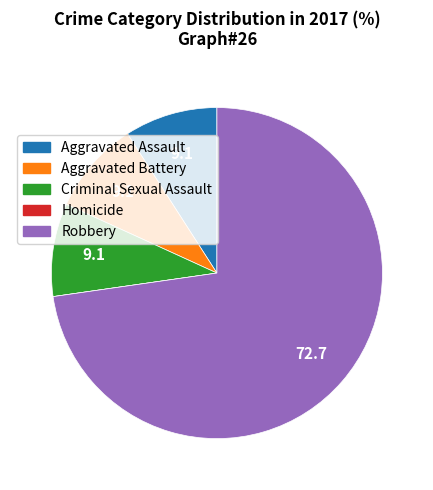

Does Criminal Sexual Assault represent more than half of the total?

No